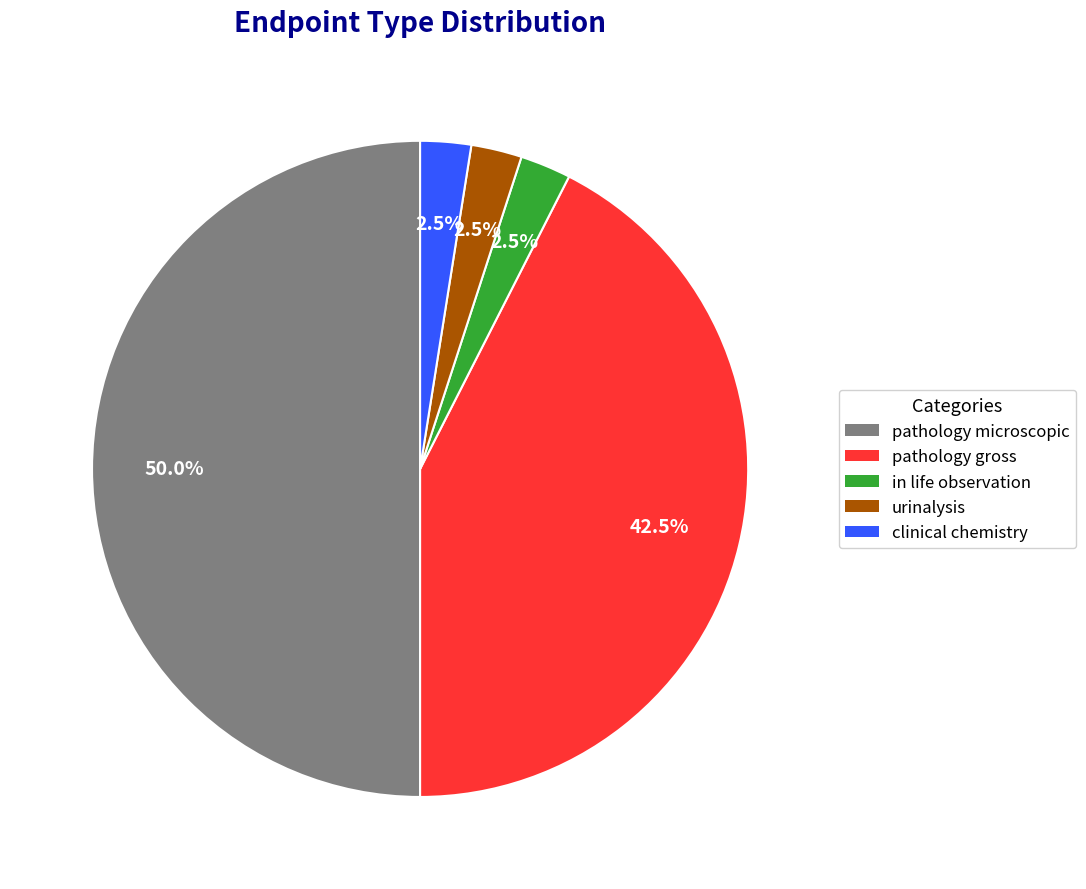

Is urinalysis the majority of the pie?

No